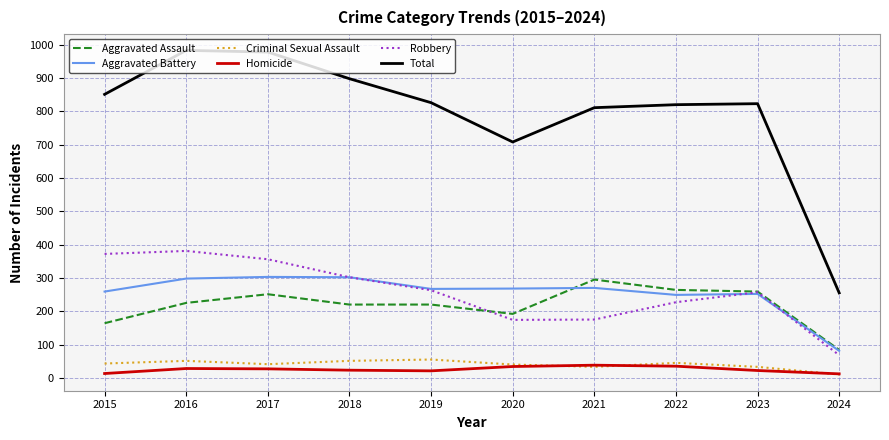

What is the approximate value of Aggravated Assault at 2017?

251